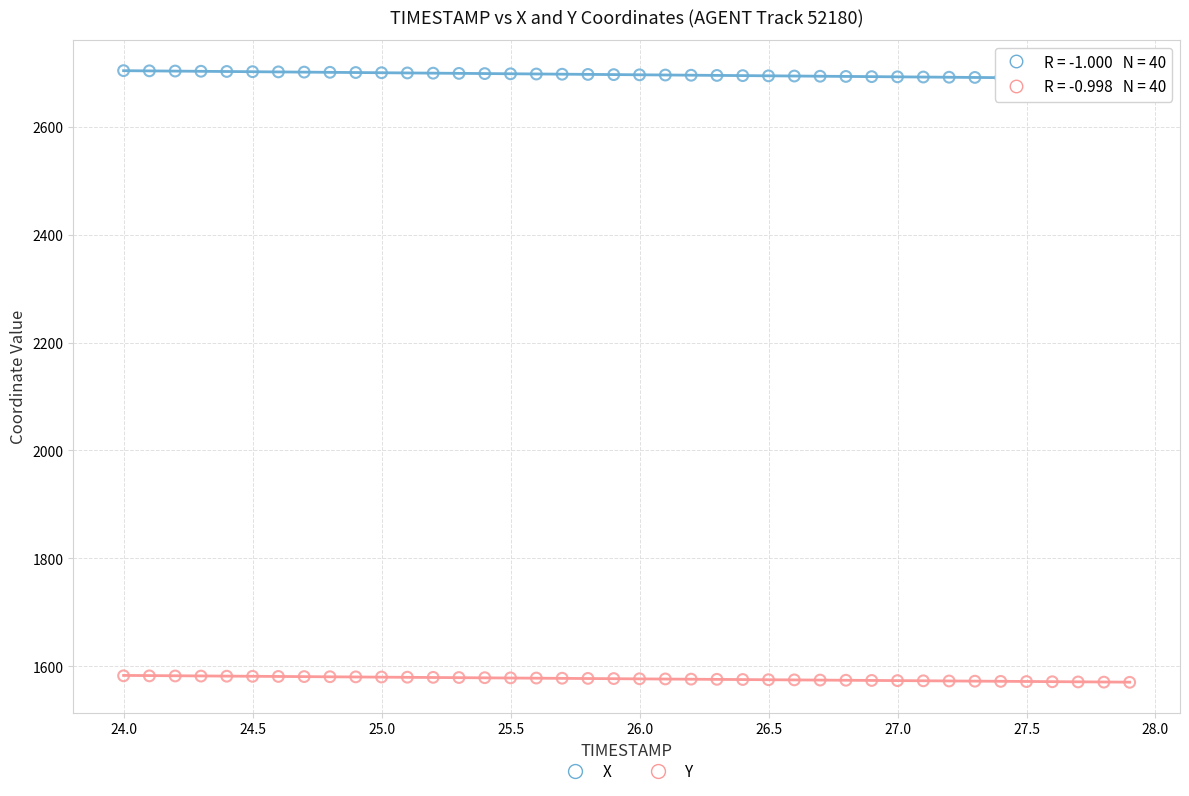

Across all data points, what is the range of Y values (max minus min)?

1133.9